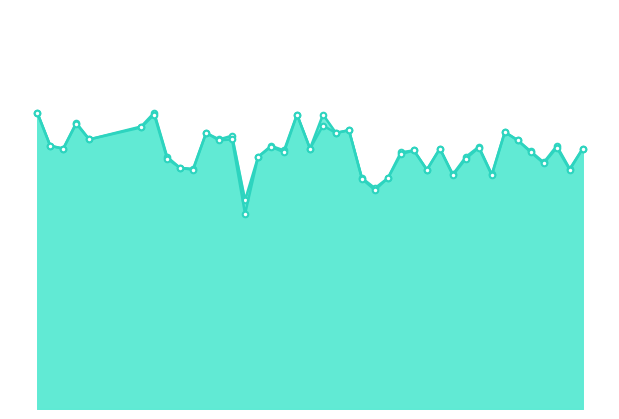

Is it true that Batting Average1 equals 0.4 at 6?

False